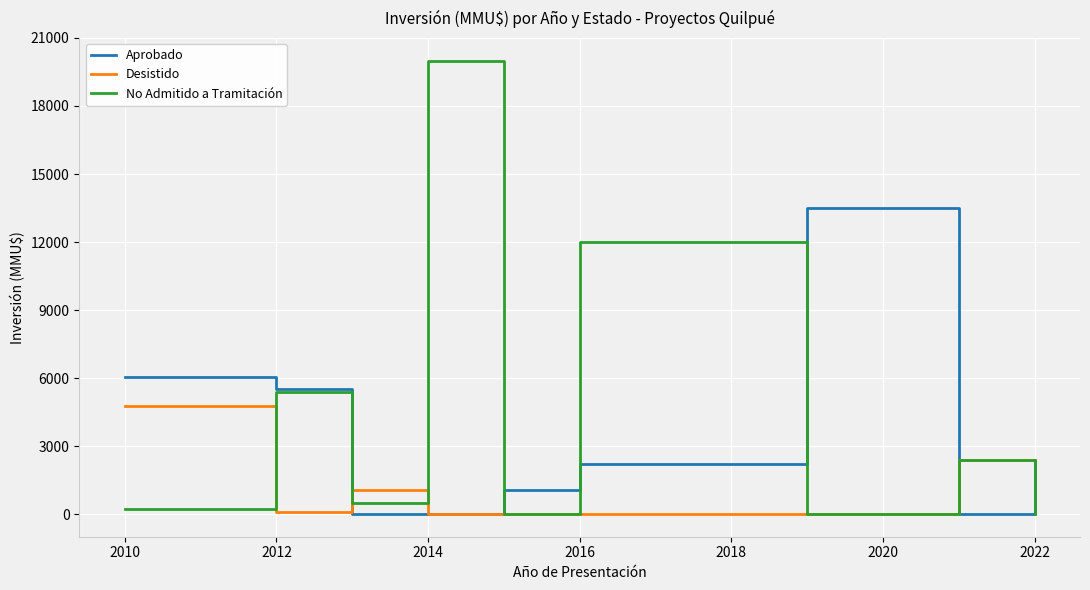

How many categories are shown in the chart?

9